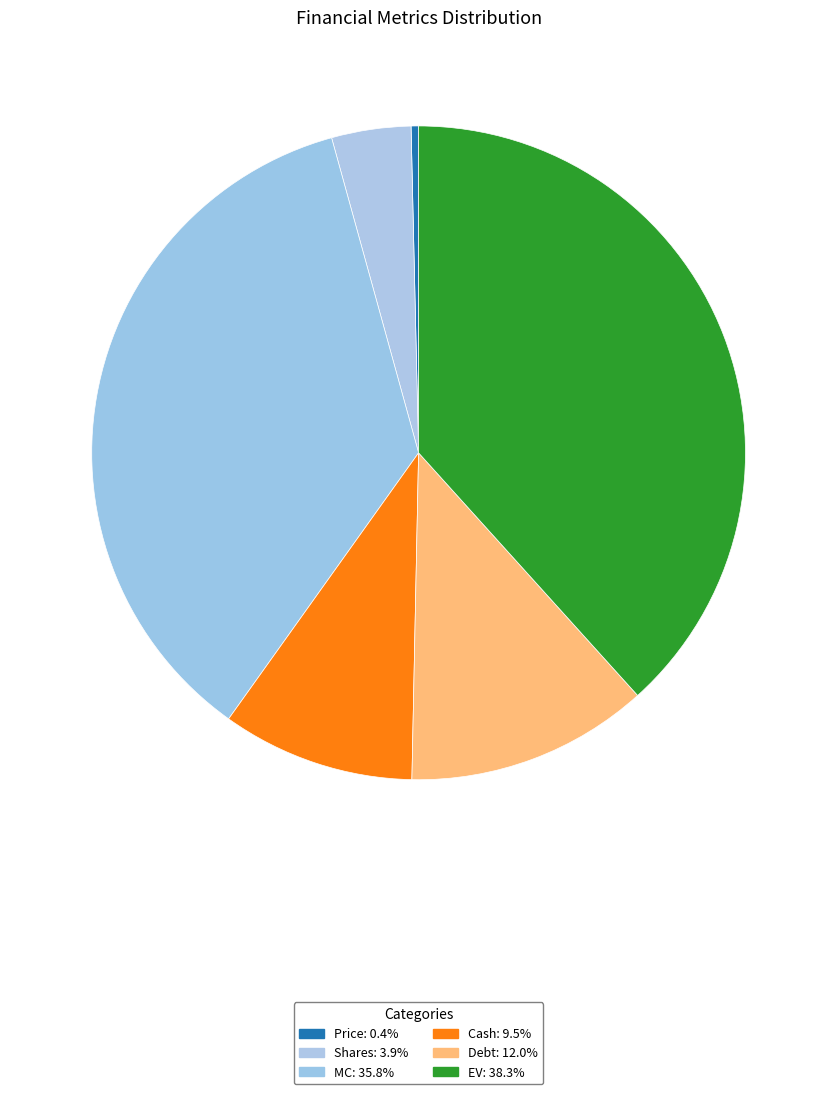

How many segments does this pie chart have?

6